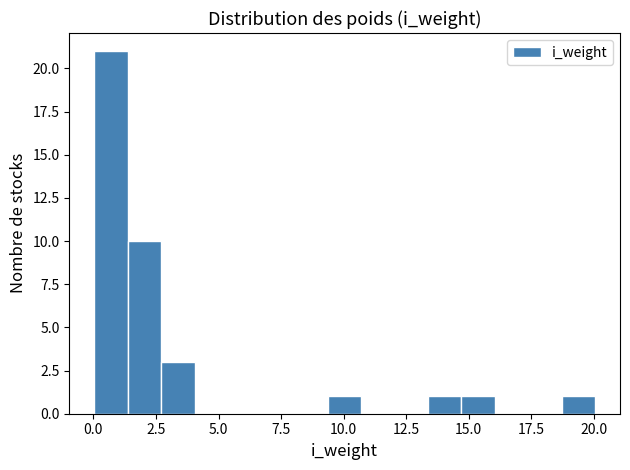

Read against the x-axis, roughly where is the centre of the tallest bar?

0.5